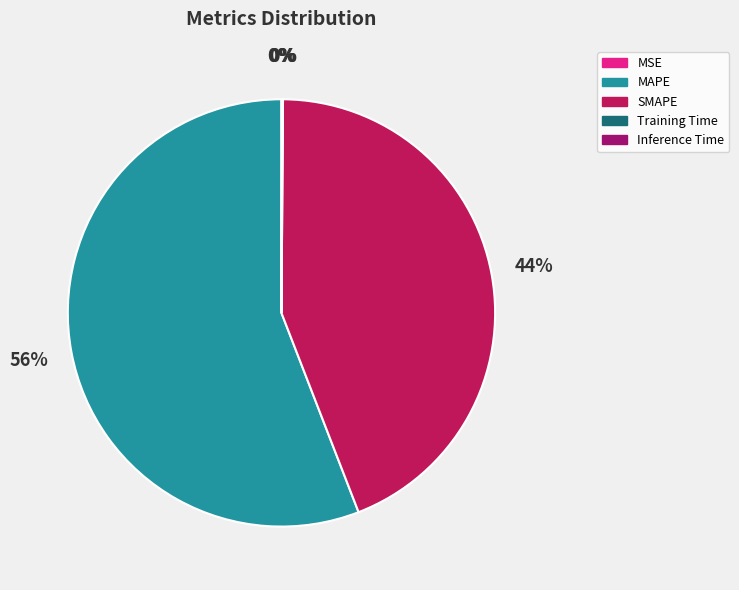

Which slice represents more than half of the pie?

MAPE